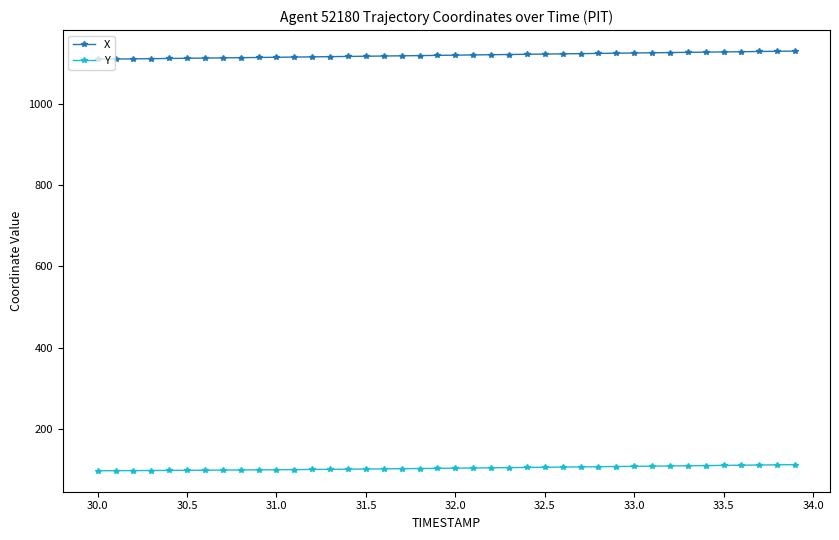

Rank the series by their maximum value, from lowest to highest.

Y, X